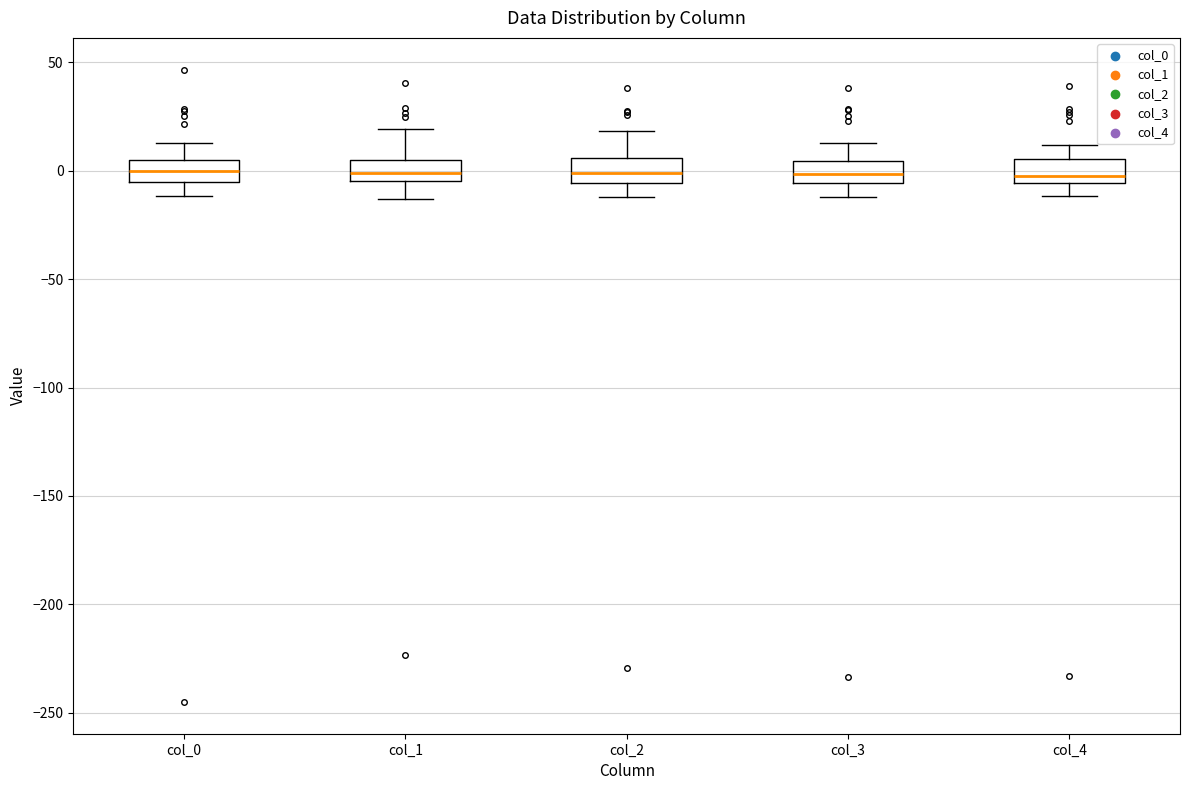

Reading left to right, read every box against the y-axis: the position of its median line, the range the box covers, and the ends of its whiskers. The values are not printed on the chart, so give them approximately, as read against the axis.

col_0: median 0, box -5 to 5, whiskers -10 to 15
col_1: median 0, box -5 to 5, whiskers -15 to 20
col_2: median 0, box -5 to 5, whiskers -10 to 20
col_3: median 0, box -5 to 5, whiskers -10 to 15
col_4: median -5 (just above the box's lower edge), box -5 to 5, whiskers -10 to 10